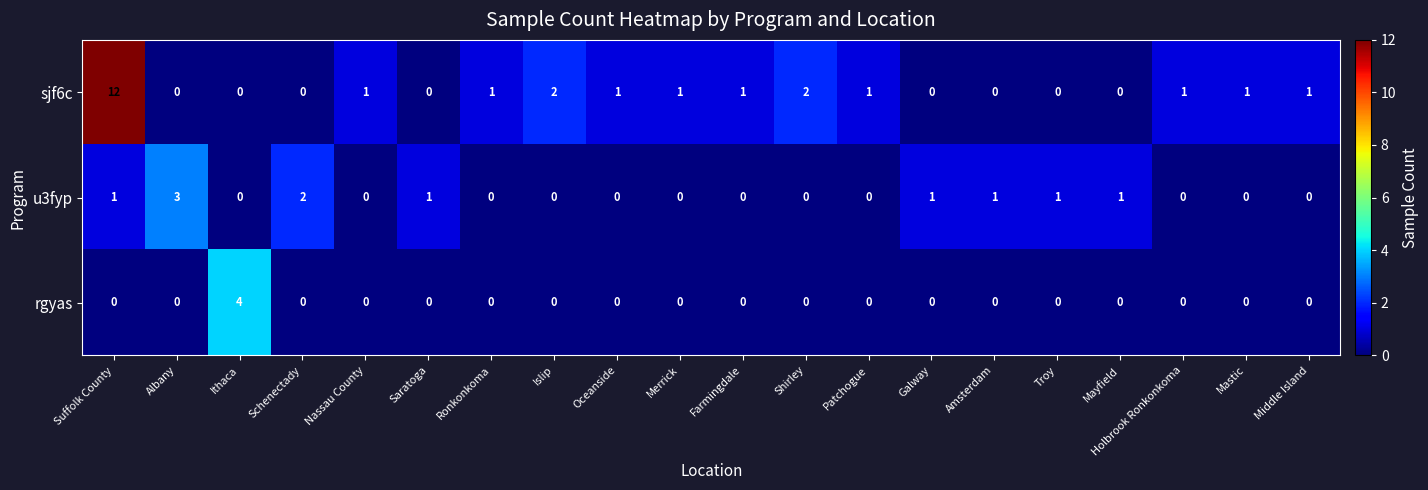

The value of u3fyp at Patchogue is -1. True or false?

False